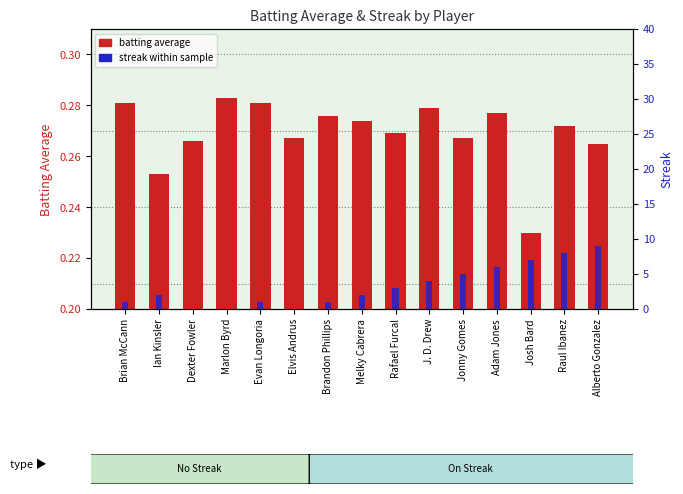

What is the total value across all series at Dexter Fowler?

0.3